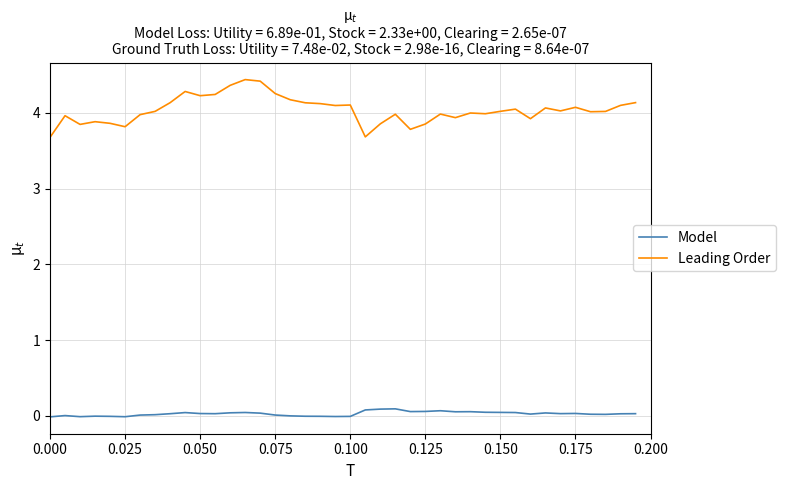

Rank the series by their average value, from lowest to highest.

Model, Leading Order